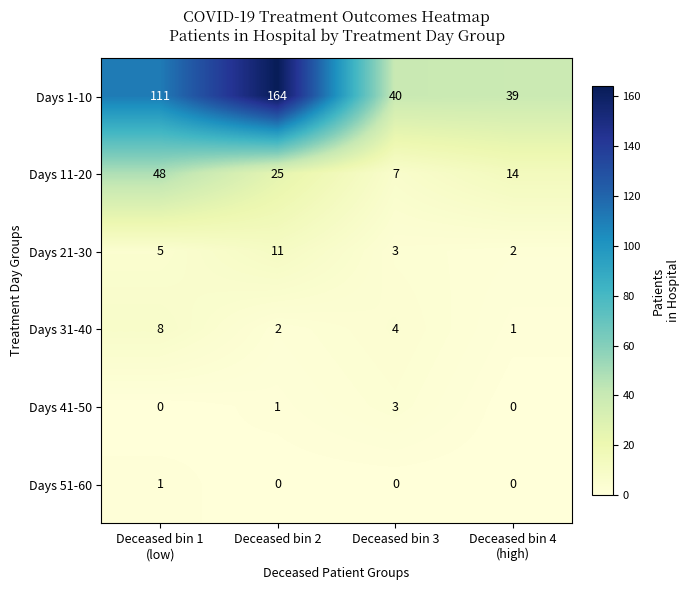

What is the highest value of the Days 11-20 series?

48